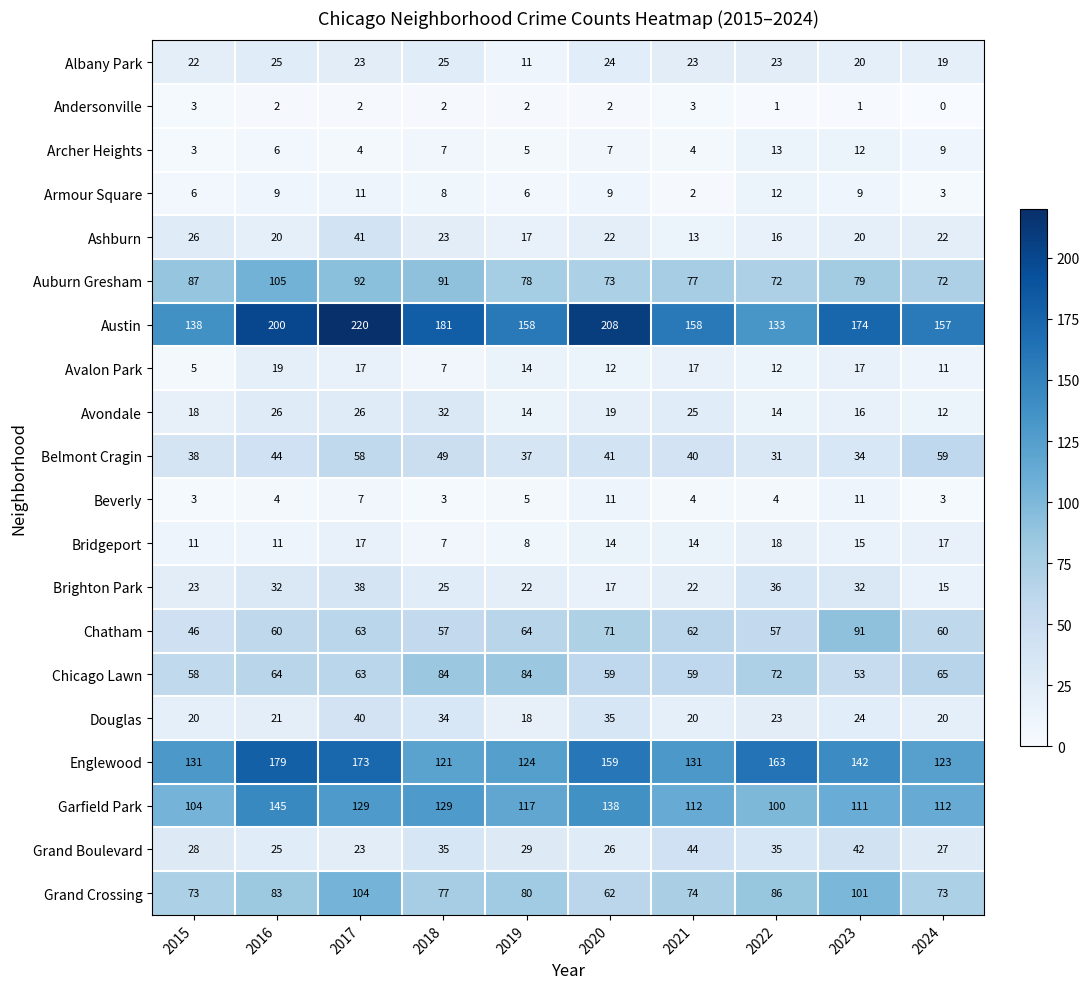

The value of Avalon Park at 2019 is 8. True or false?

False